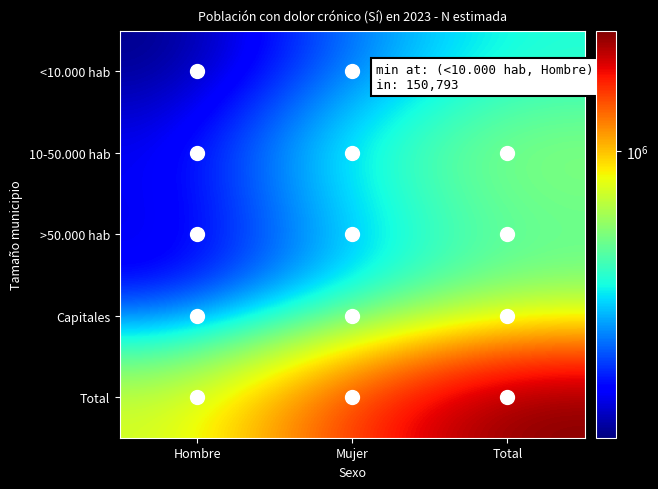

Rank the series at Mujer from lowest to highest value.

<10.000 hab, >50.000 hab, Capitales, 10-50.000 hab, Total